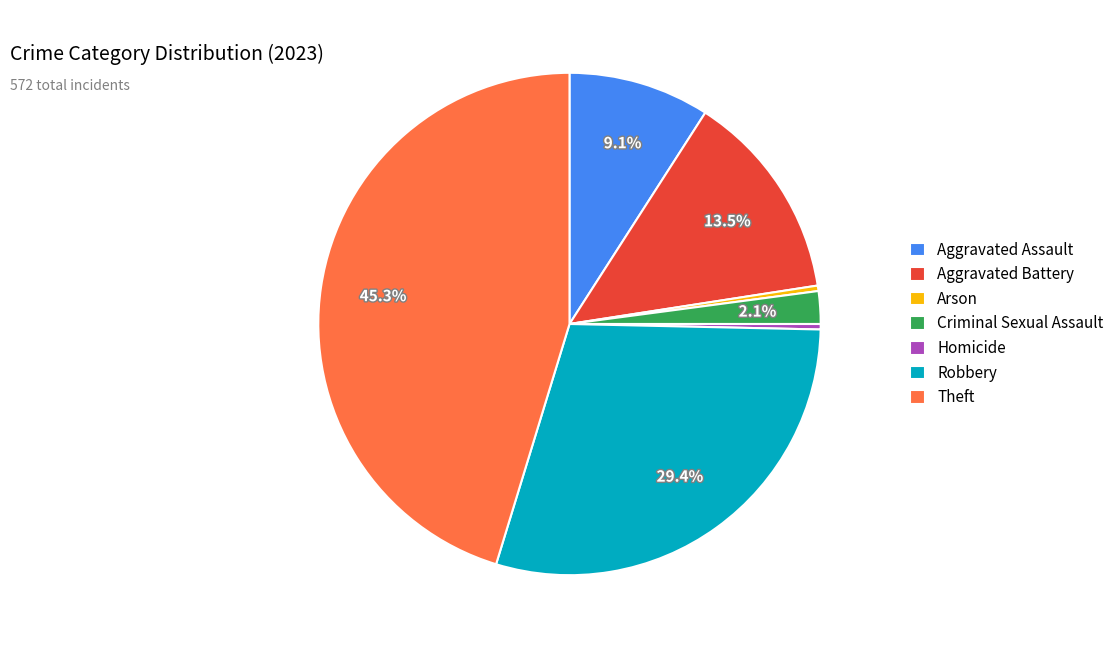

To the nearest percent, what is the average slice percentage?

14%